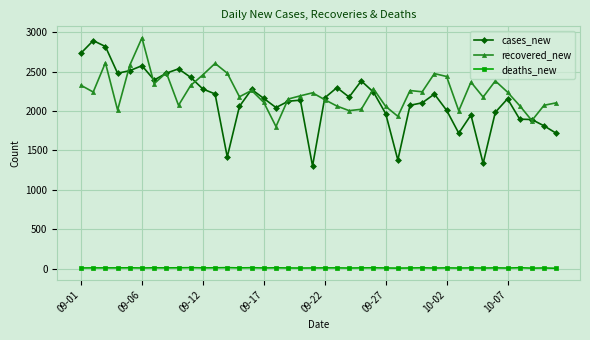

True or false: recovered_new has more than 0 points higher than both neighbors.

True